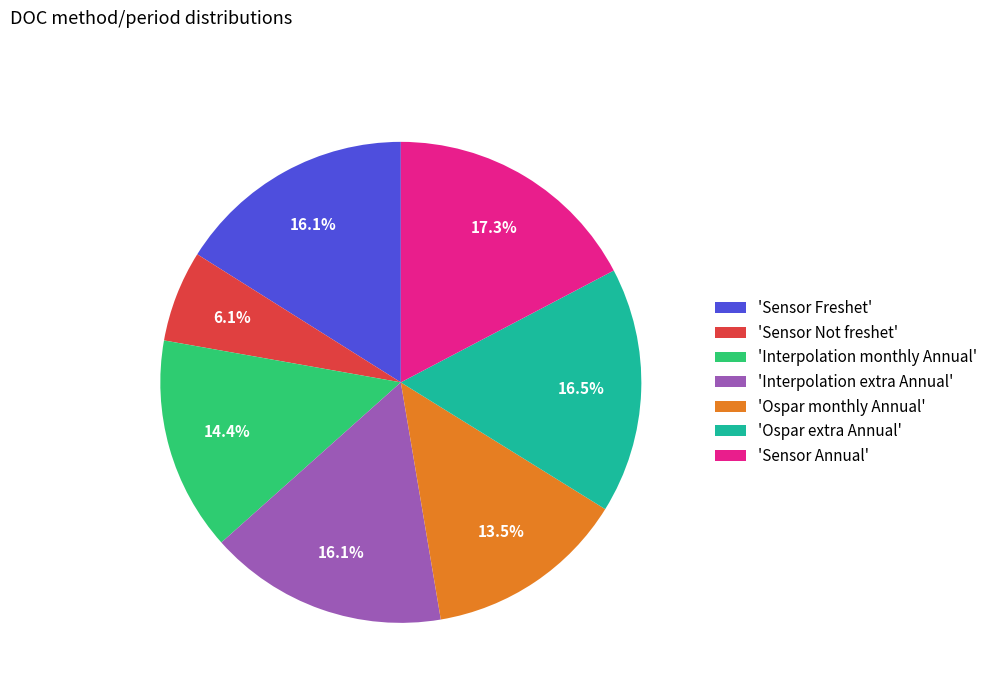

Does 'Sensor Not freshet' represent more than half of the total?

No